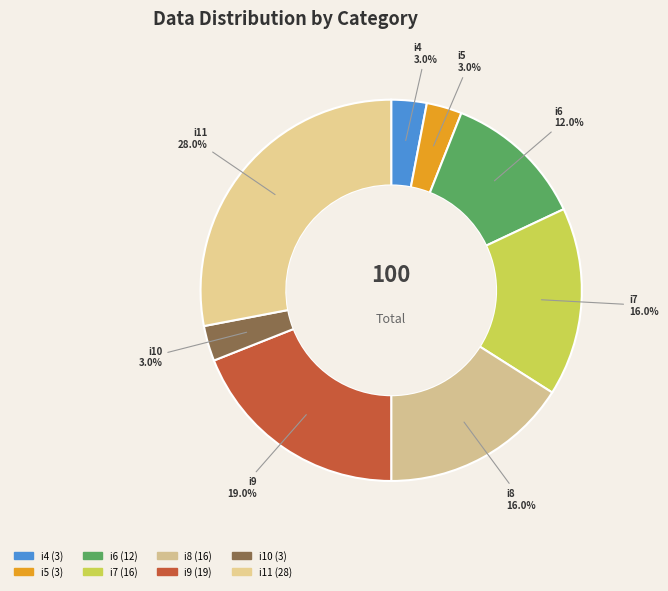

Which slice is the largest?

i11